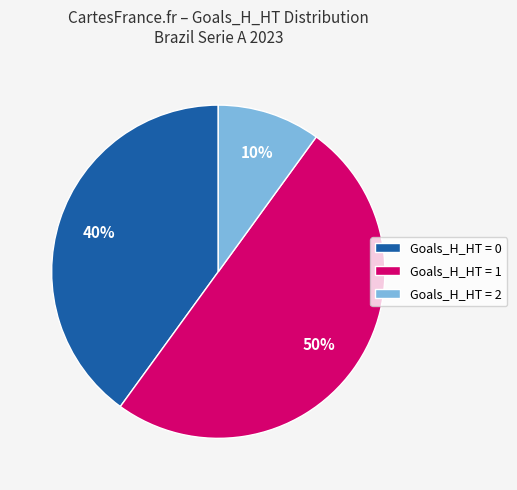

To the nearest percent, what percentage of the pie is Goals_H_HT = 1?

50%